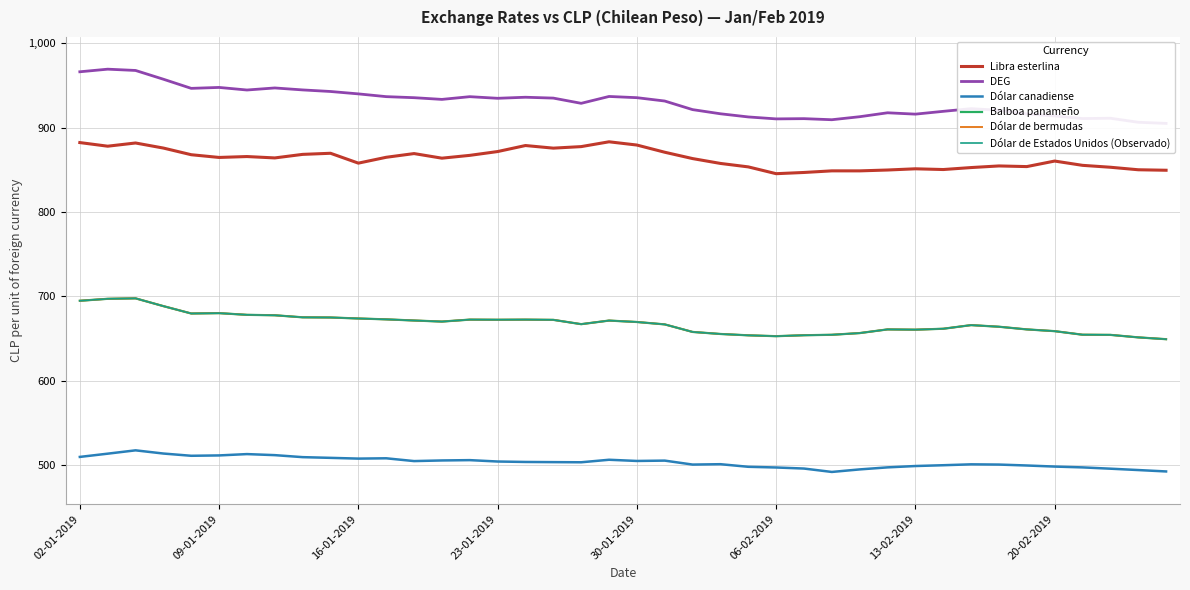

True or false: Dólar de Estados Unidos (Observado) has a value of 471.1 at 8.

False